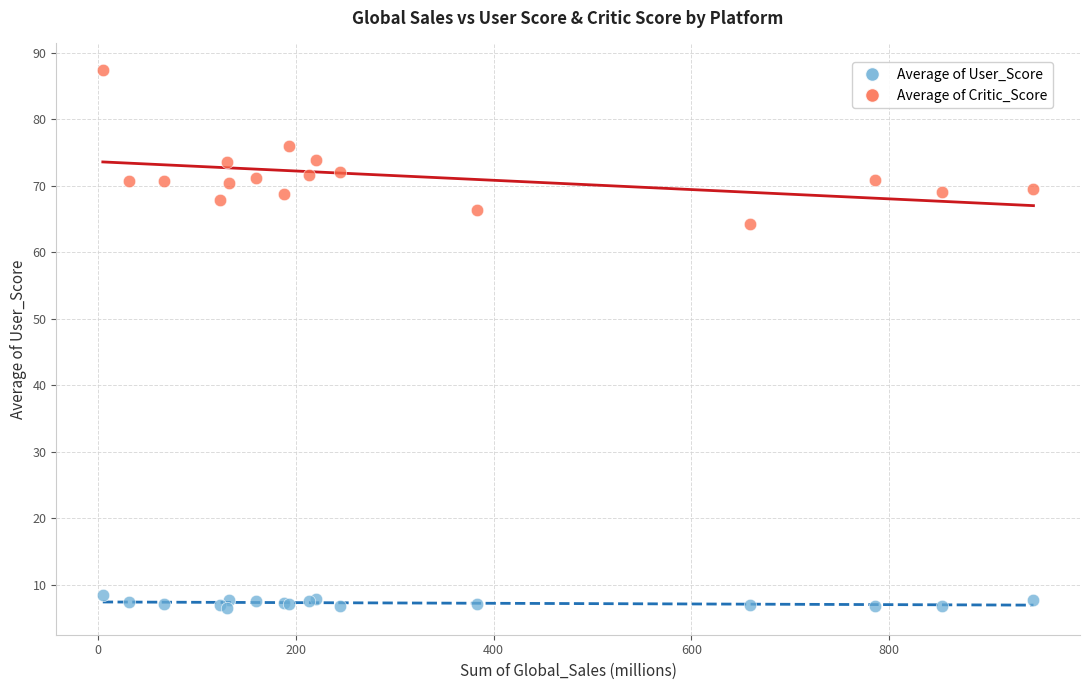

Which series has the largest Y range (max minus min)?

Average of Critic_Score